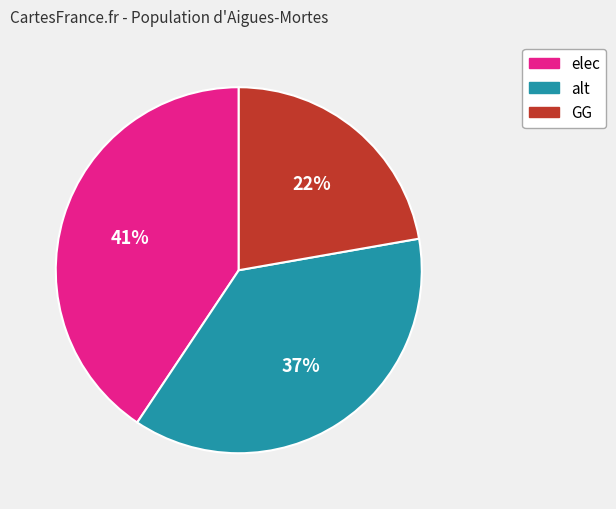

Does alt account for over 50% of the chart?

No